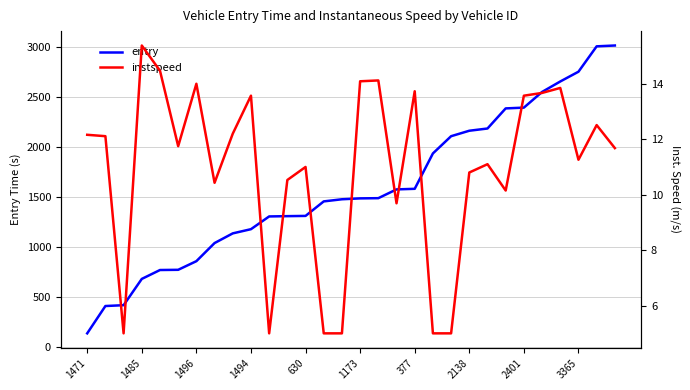

Rank the series at 19 from highest to lowest value.

entry, instspeed